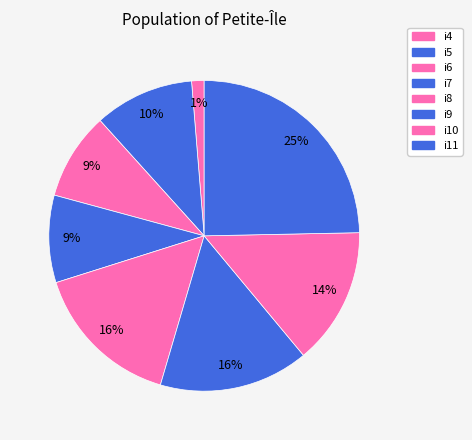

To the nearest percent, what is the combined percentage of i6 and i11?

34%